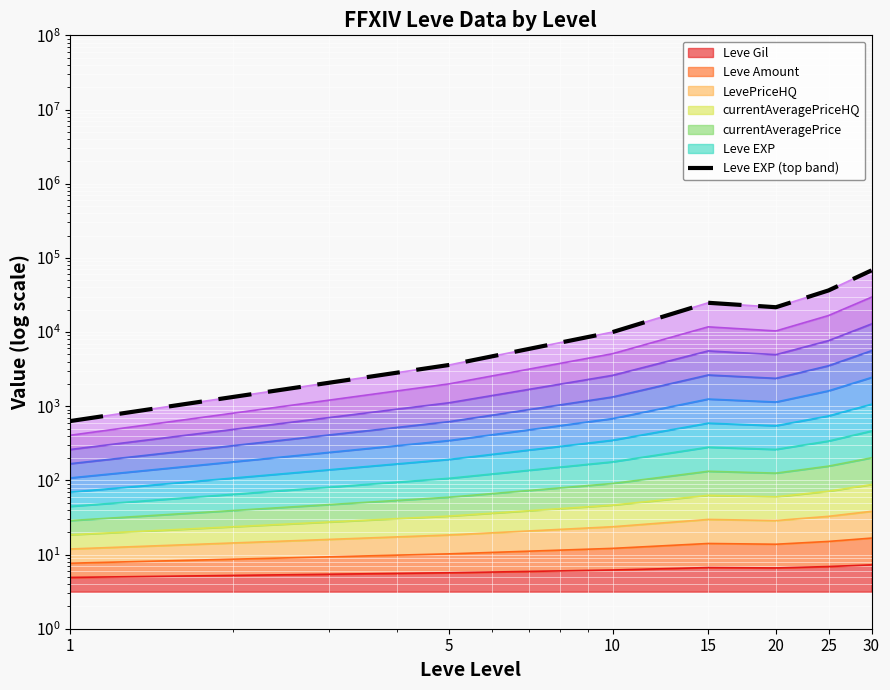

Reading left to right, what are all the values shown in this chart?

630.0	3600.0	9990.0	24790.0	21600.0	36390.0	67730.0